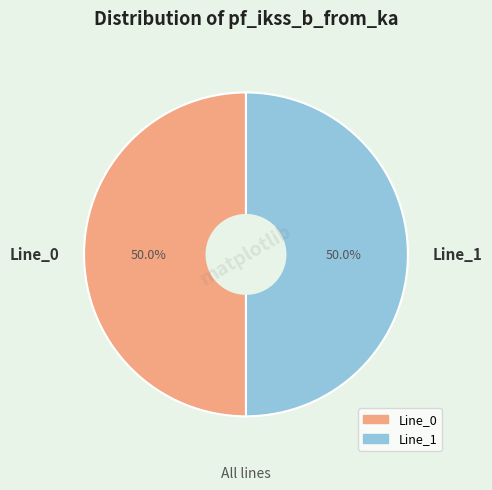

How many segments does this pie chart have?

2